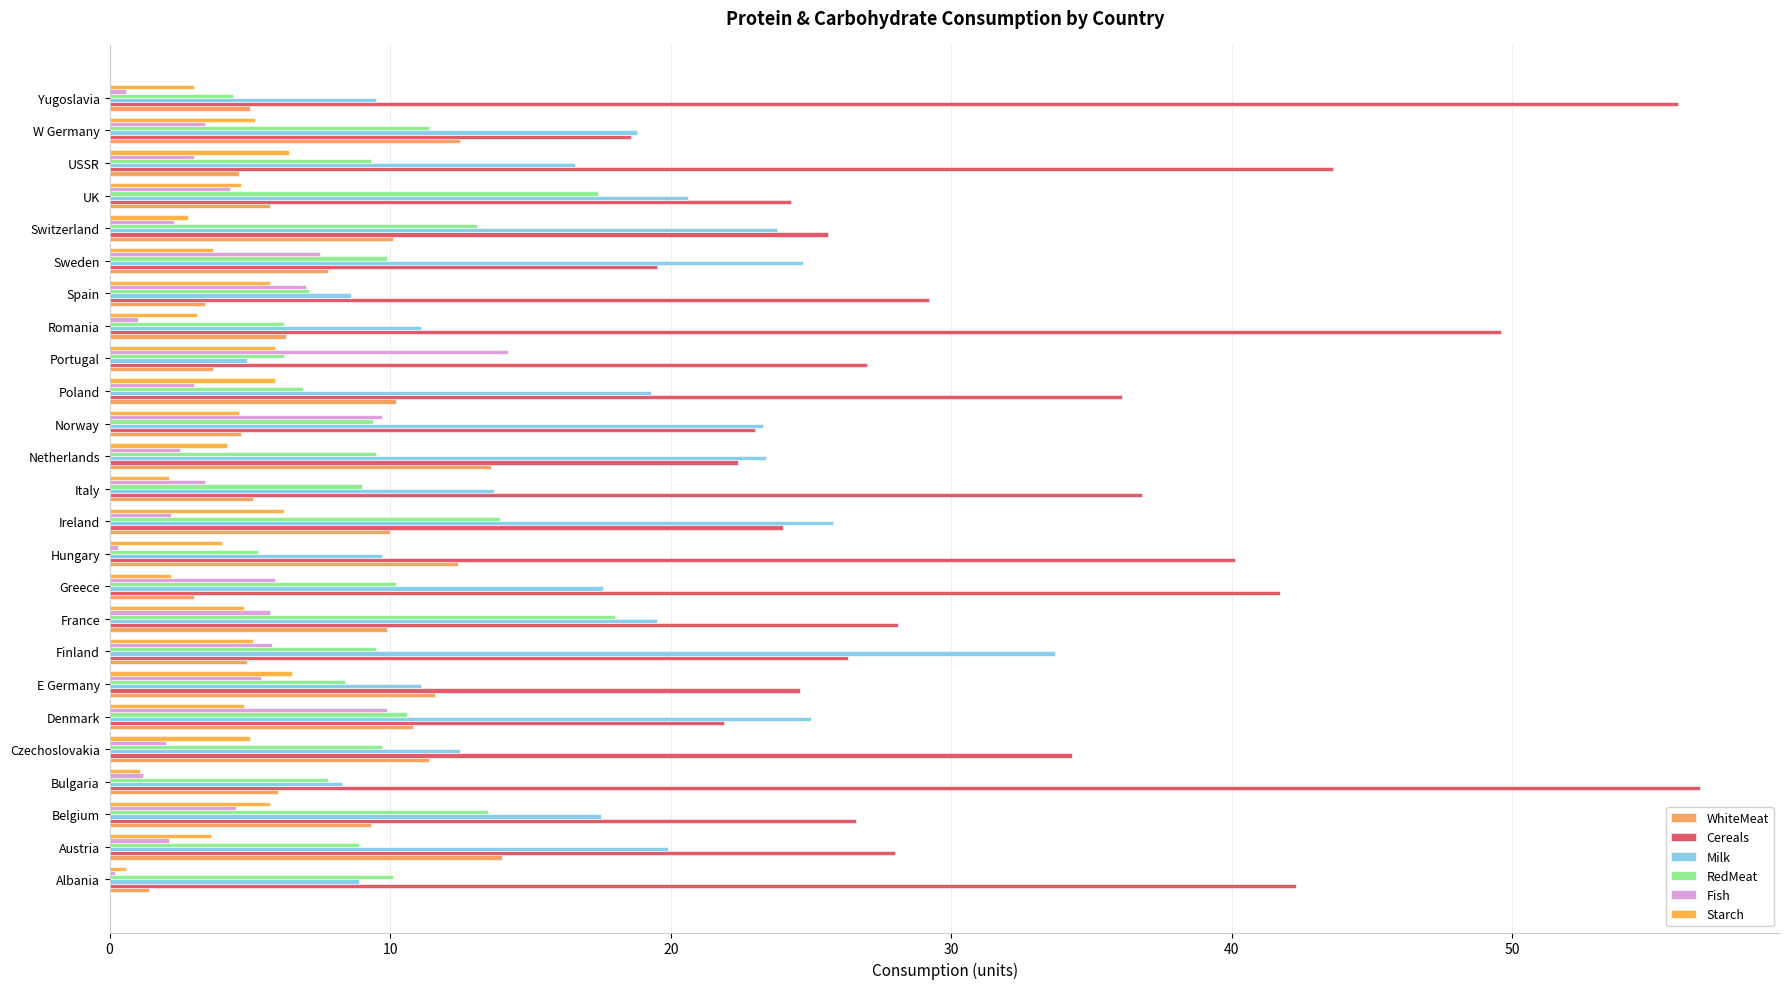

How many categories are shown in the chart?

25